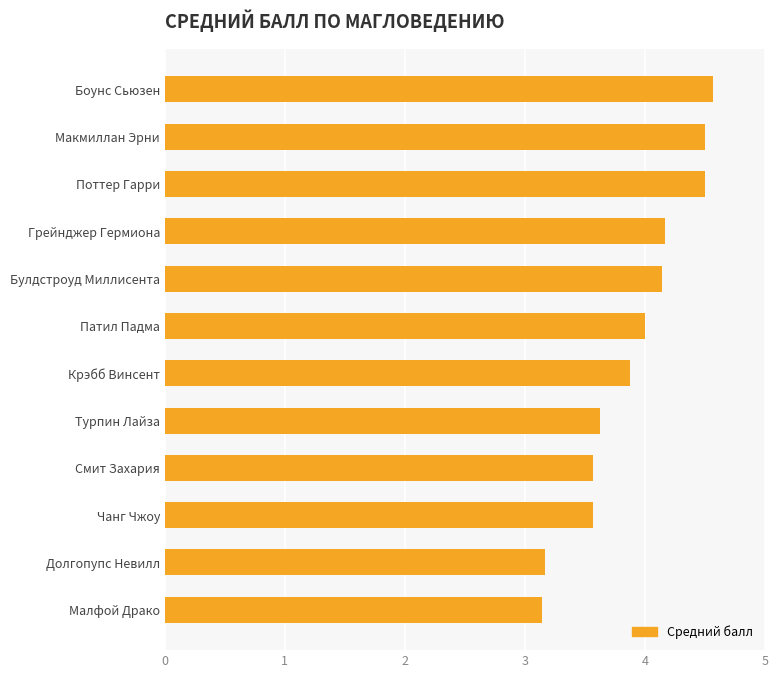

Which label corresponds to the largest value in the chart?

Боунс Сьюзен